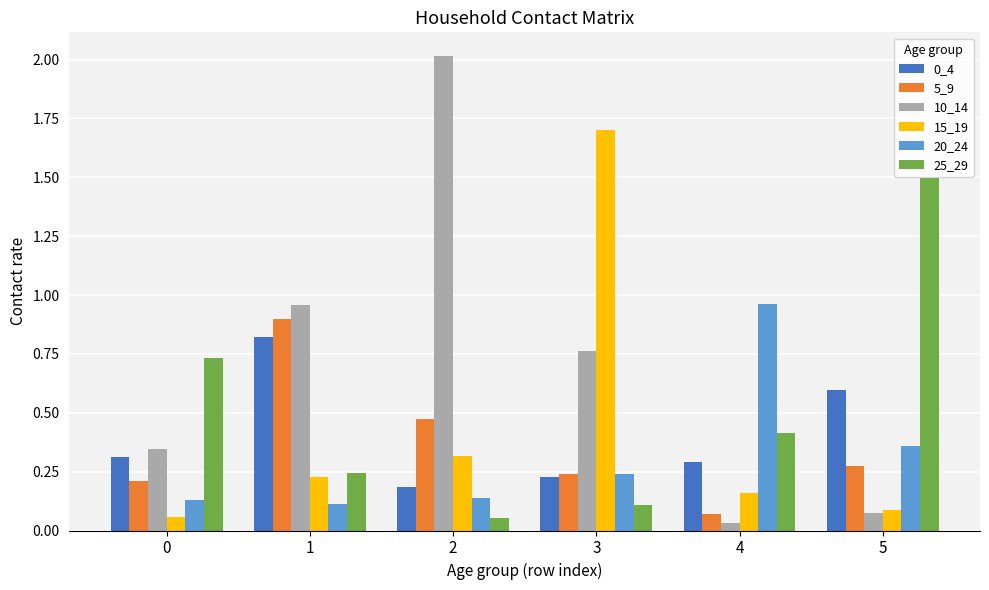

Count the number of data series in this chart.

6